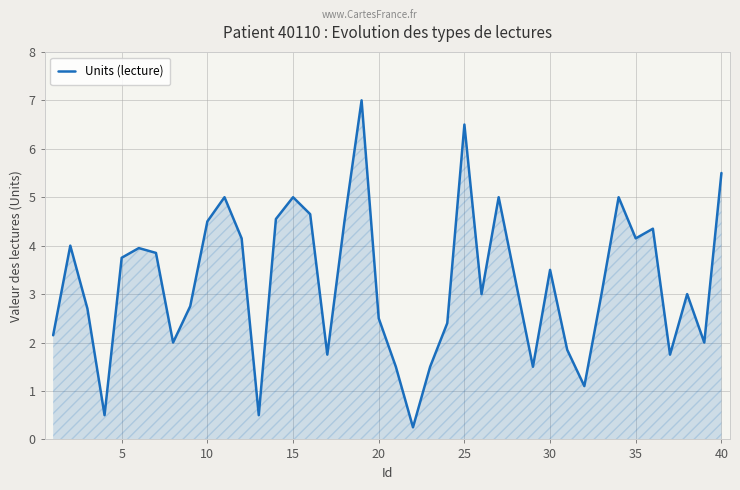

What is the greatest value displayed?

7.0